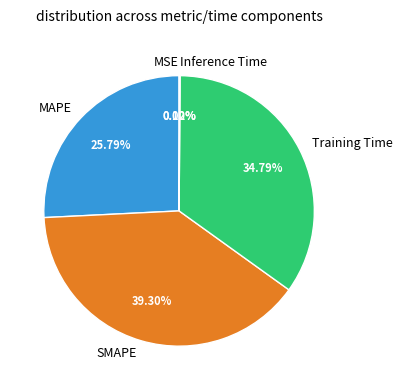

Does Training Time account for over 50% of the chart?

No